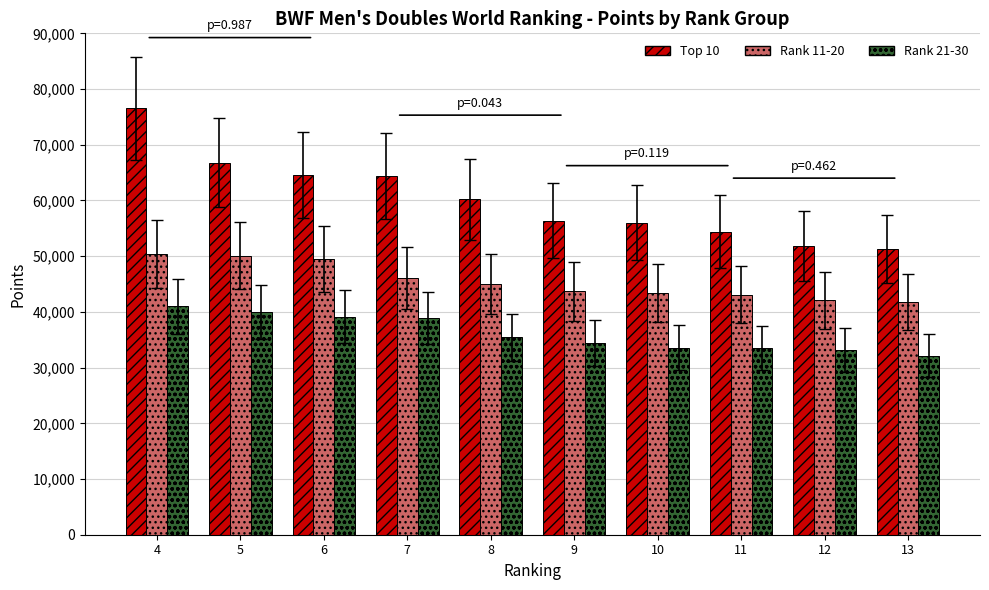

Which series changed the most between 6 and 10?

Top 10